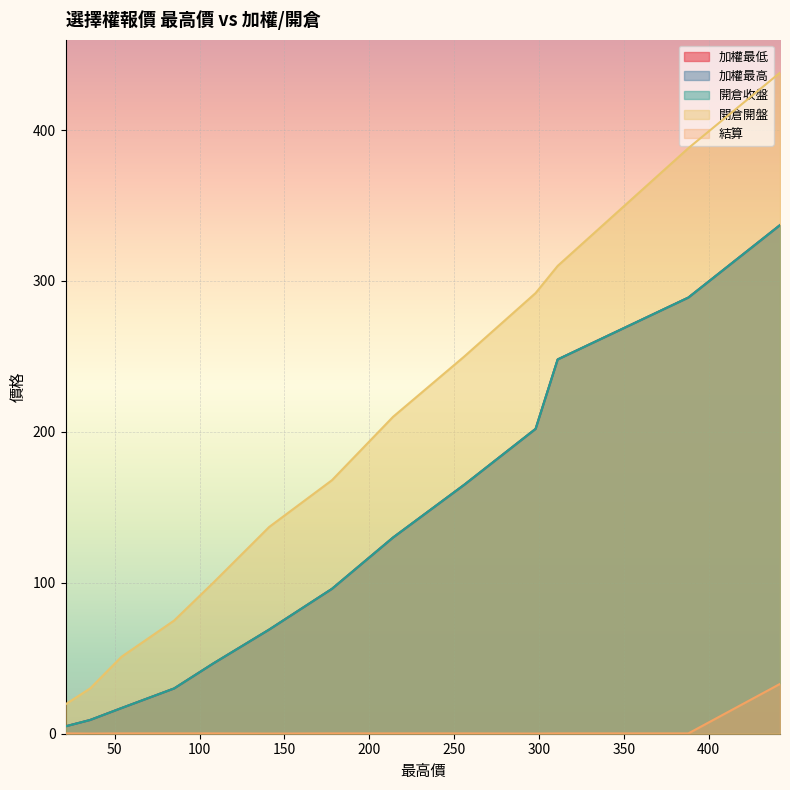

What is the highest value of the 加權最低 series?

337.0